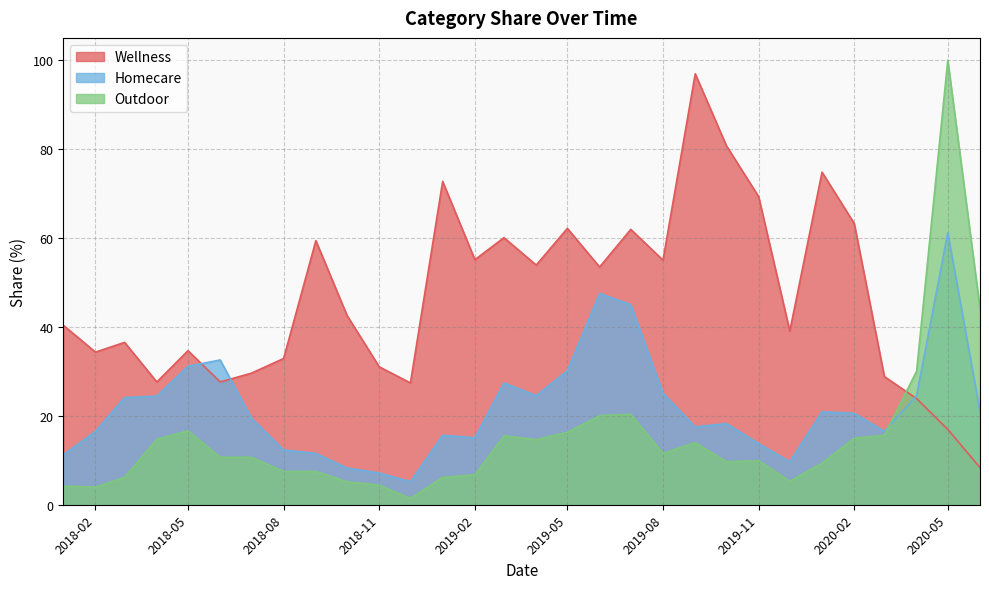

Which series has the widest spread of values?

Outdoor